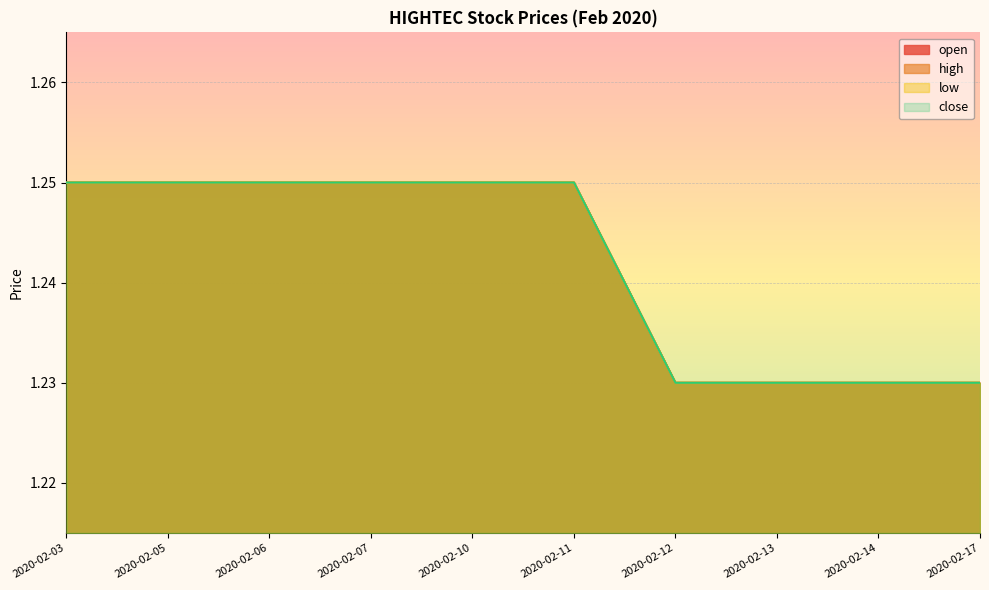

Which series has the largest total across all categories?

open